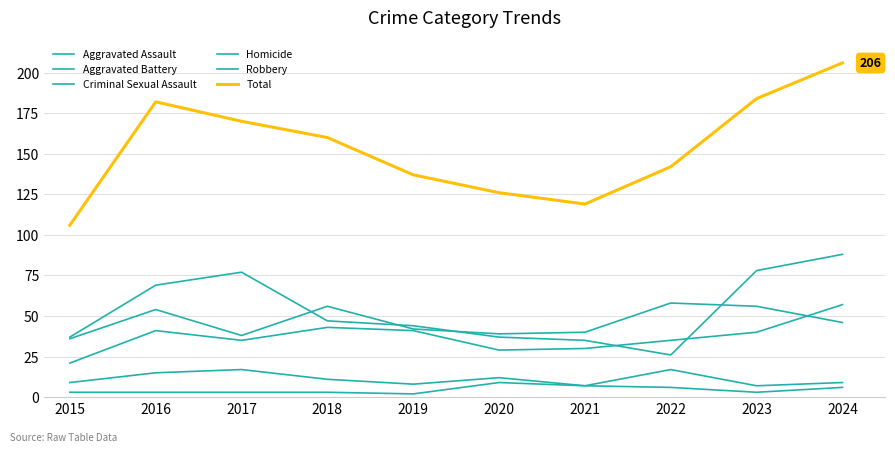

Where do Aggravated Assault and Aggravated Battery first cross each other?

2023 and 2024